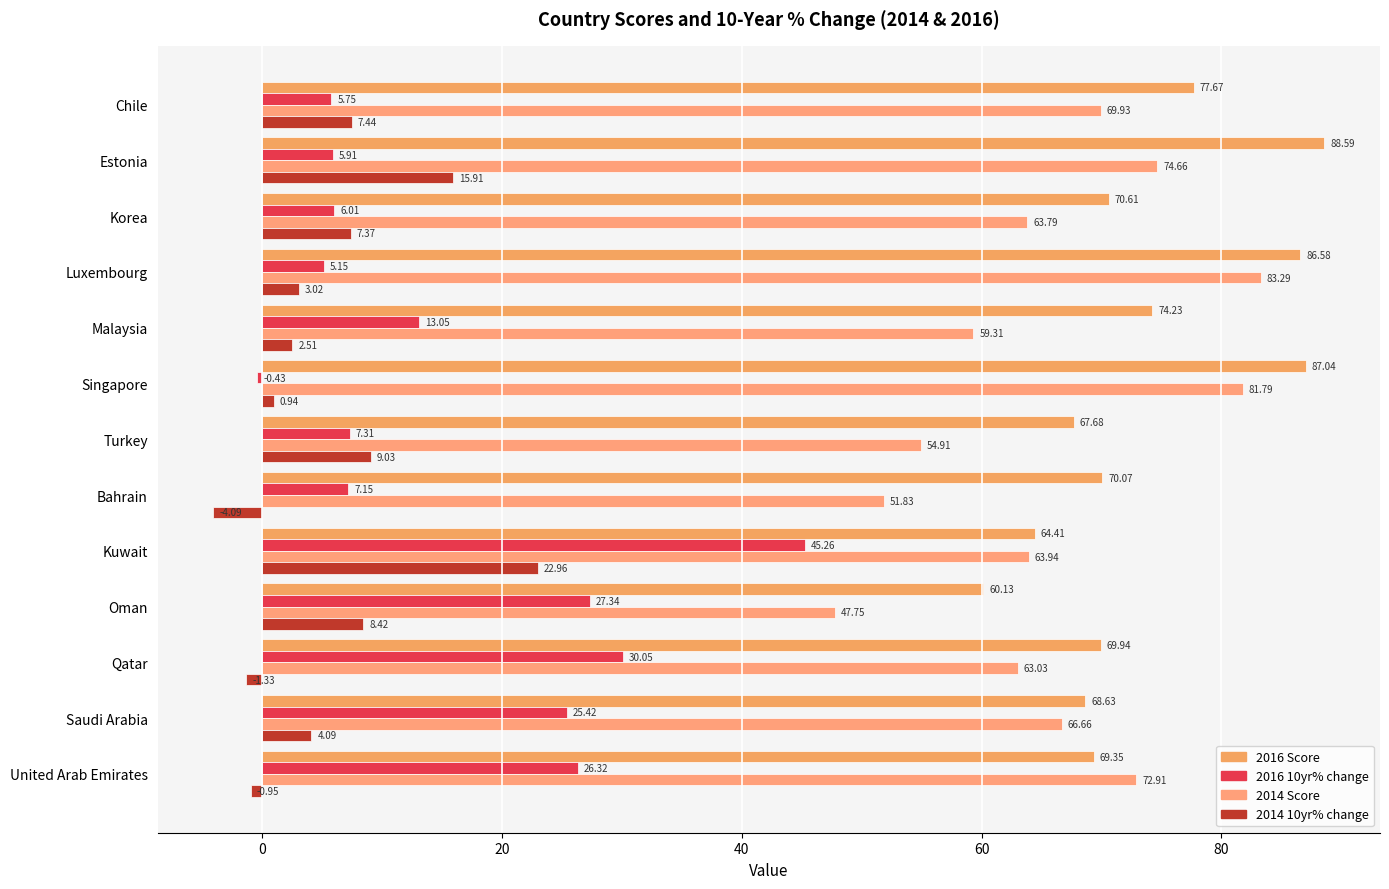

What is the difference between the maximum and minimum values in the 2014 10yr% change series?

27.1